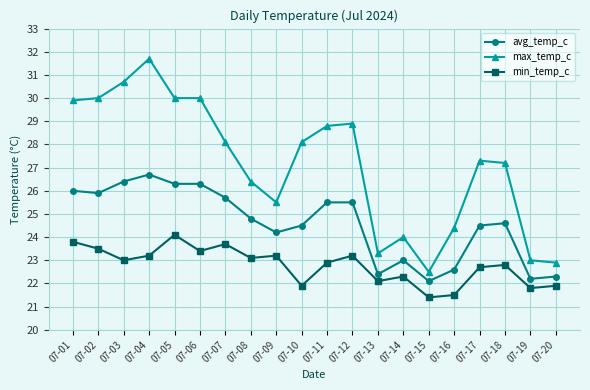

Reading left to right, transcribe all the data shown in this chart.

avg_temp_c: 07-01=26.0	07-02=25.9	07-03=26.4	07-04=26.7	07-05=26.3	07-06=26.3	07-07=25.7	07-08=24.8	07-09=24.2	07-10=24.5	07-11=25.5	07-12=25.5	07-13=22.4	07-14=23.0	07-15=22.1	07-16=22.6	07-17=24.5	07-18=24.6	07-19=22.2	07-20=22.3
max_temp_c: 07-01=29.9	07-02=30.0	07-03=30.7	07-04=31.7	07-05=30.0	07-06=30.0	07-07=28.1	07-08=26.4	07-09=25.5	07-10=28.1	07-11=28.8	07-12=28.9	07-13=23.3	07-14=24.0	07-15=22.5	07-16=24.4	07-17=27.3	07-18=27.2	07-19=23.0	07-20=22.9
min_temp_c: 07-01=23.8	07-02=23.5	07-03=23.0	07-04=23.2	07-05=24.1	07-06=23.4	07-07=23.7	07-08=23.1	07-09=23.2	07-10=21.9	07-11=22.9	07-12=23.2	07-13=22.1	07-14=22.3	07-15=21.4	07-16=21.5	07-17=22.7	07-18=22.8	07-19=21.8	07-20=21.9